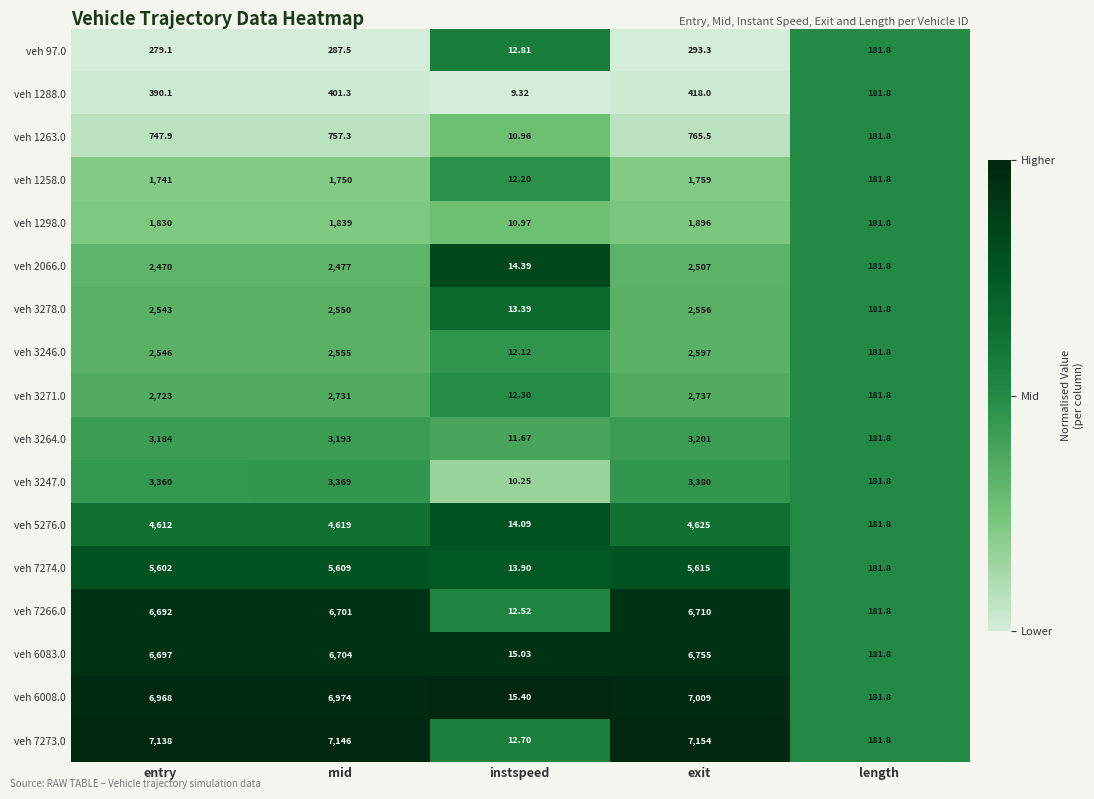

What is the spread (max minus min) of values at entry?

6858.9